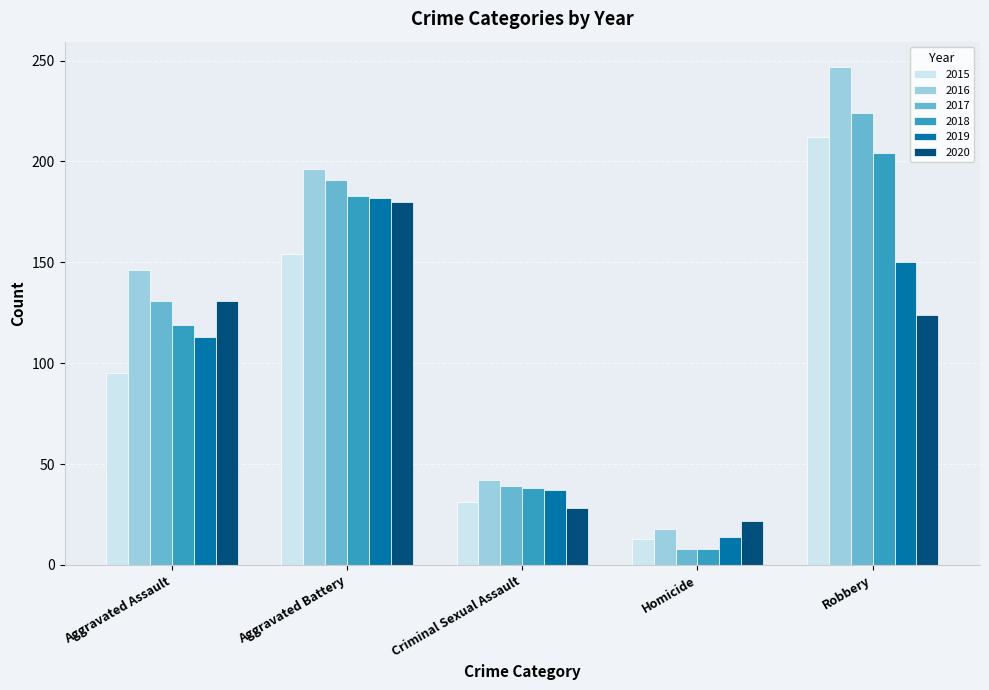

What is the greatest value displayed?

247